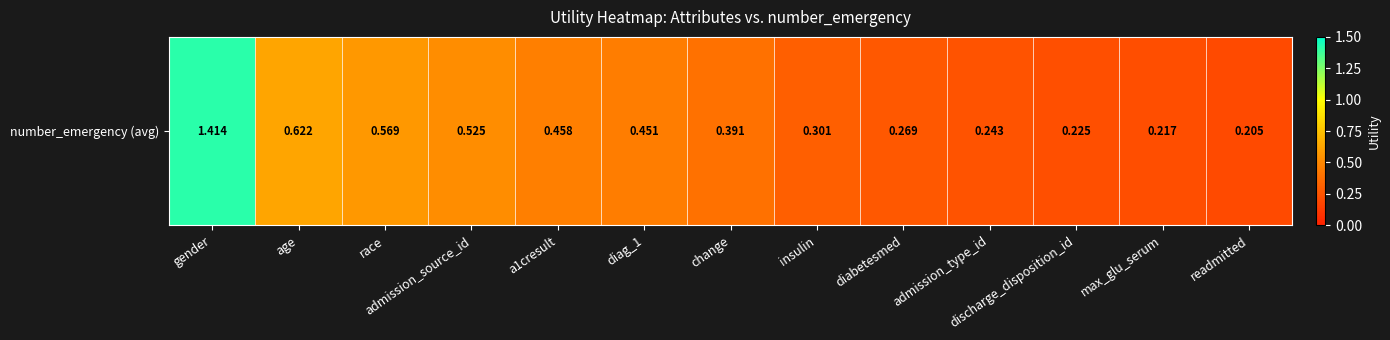

Reading left to right, transcribe all the data shown in this chart.

gender=1.4	age=0.6	race=0.6	admission_source_id=0.5	a1cresult=0.5	diag_1=0.5	change=0.4	insulin=0.3	diabetesmed=0.3	admission_type_id=0.2	discharge_disposition_id=0.2	max_glu_serum=0.2	readmitted=0.2